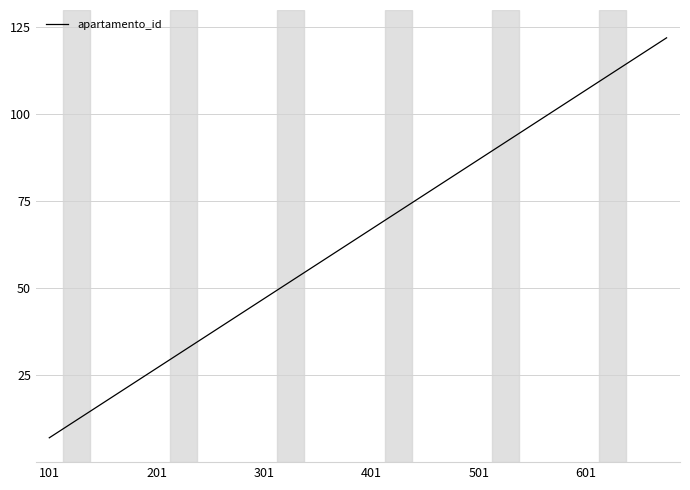

True or false: there are more than 2 points higher than both neighbors.

False